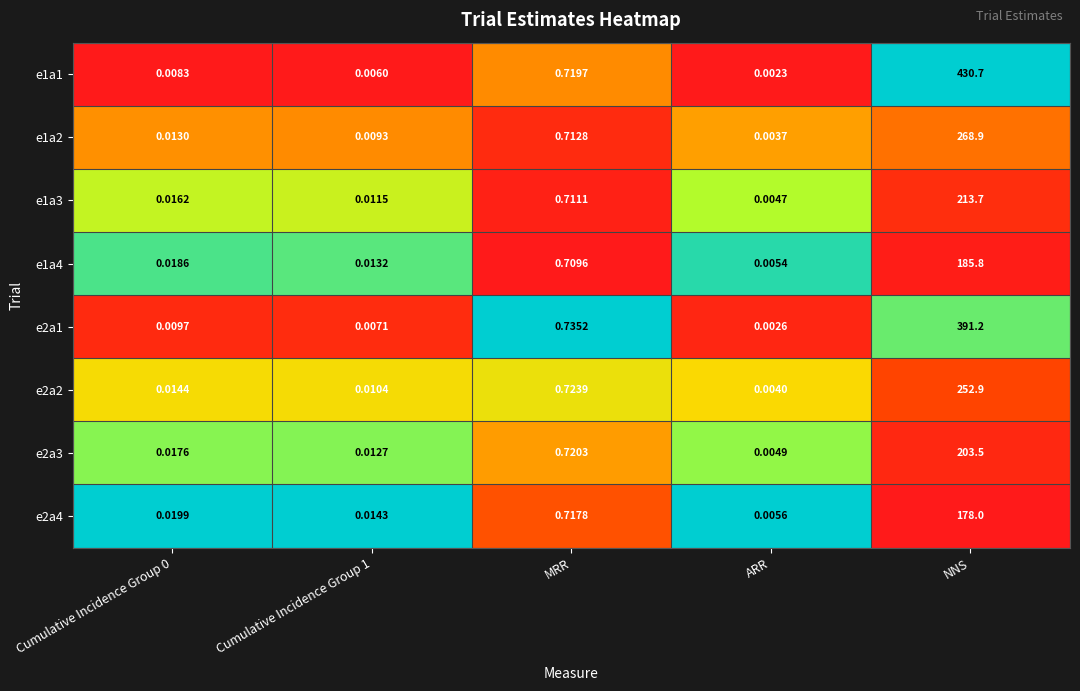

Which category has the highest value across all series?

NNS